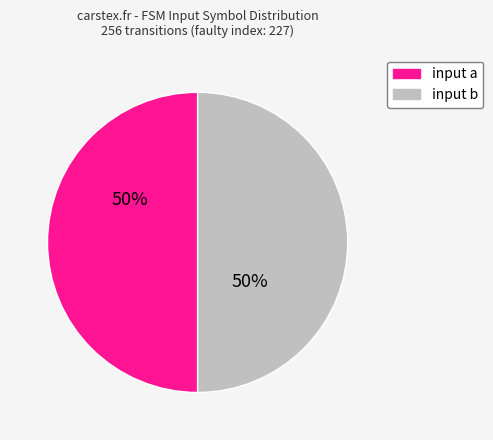

Approximately how many times larger is the value at input b compared to input a?

1.0